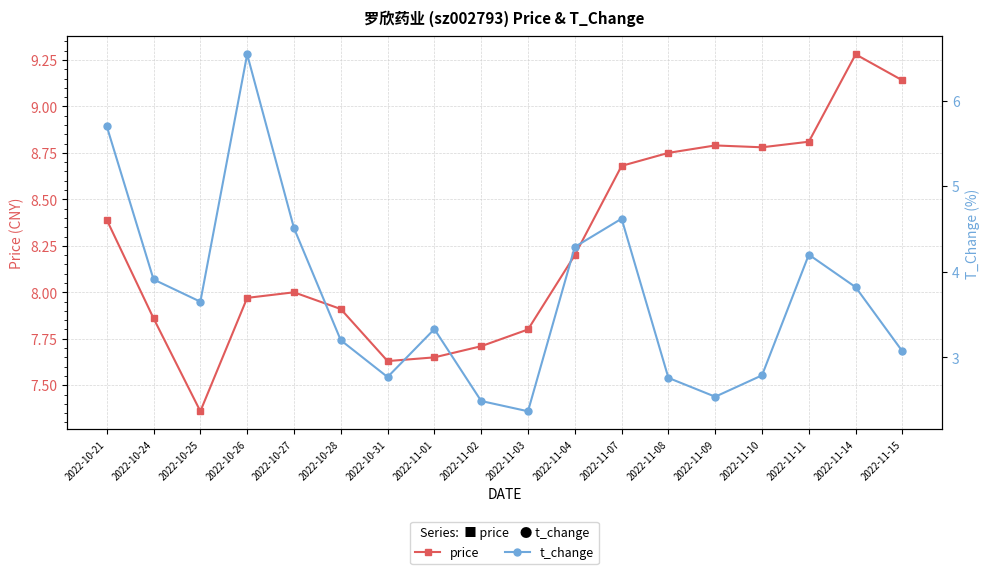

List the series in order of their peak value, highest first.

price, t_change